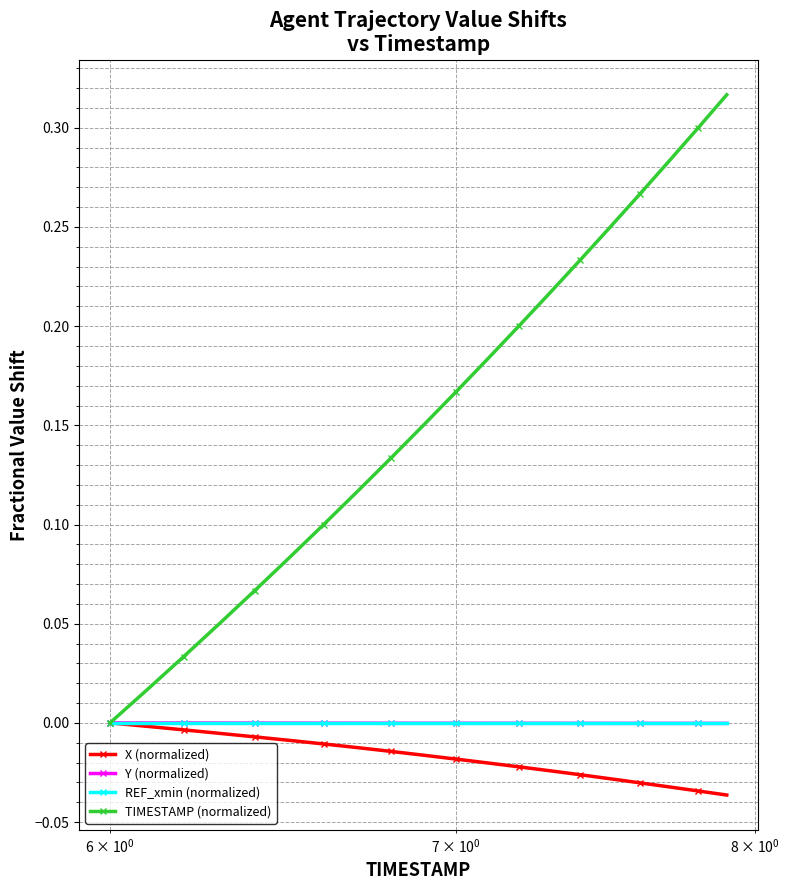

What are all the series names shown in the legend?

X (normalized), Y (normalized), REF_xmin (normalized), TIMESTAMP (normalized)